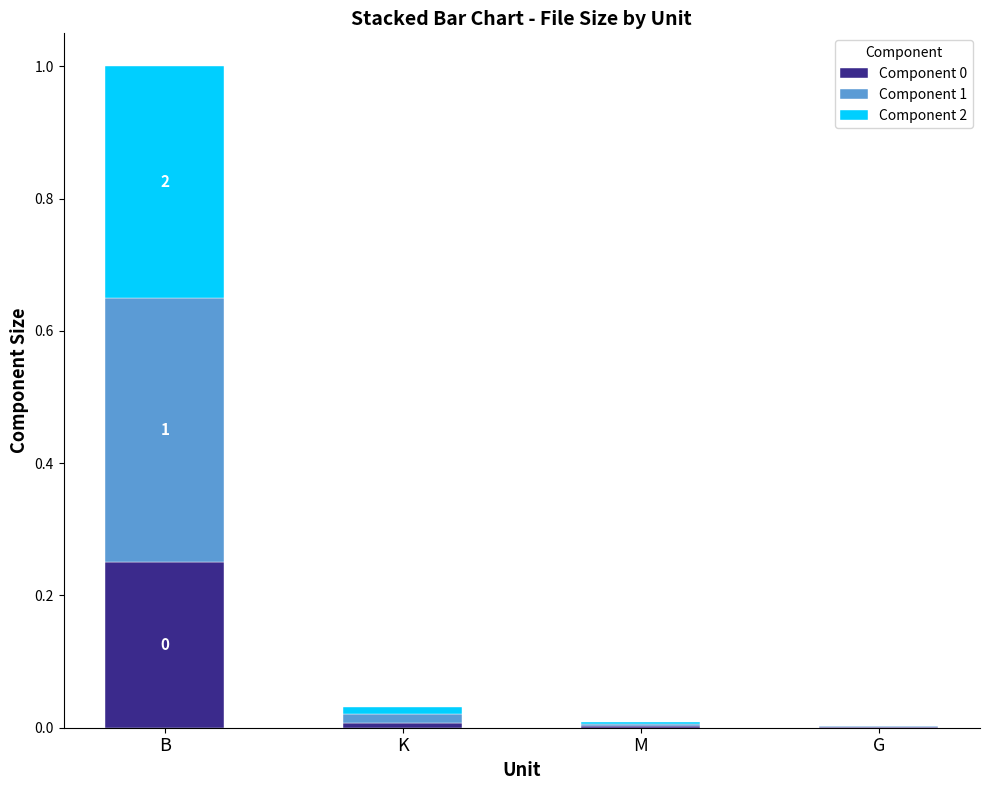

At which category is the sum across all series the highest?

B